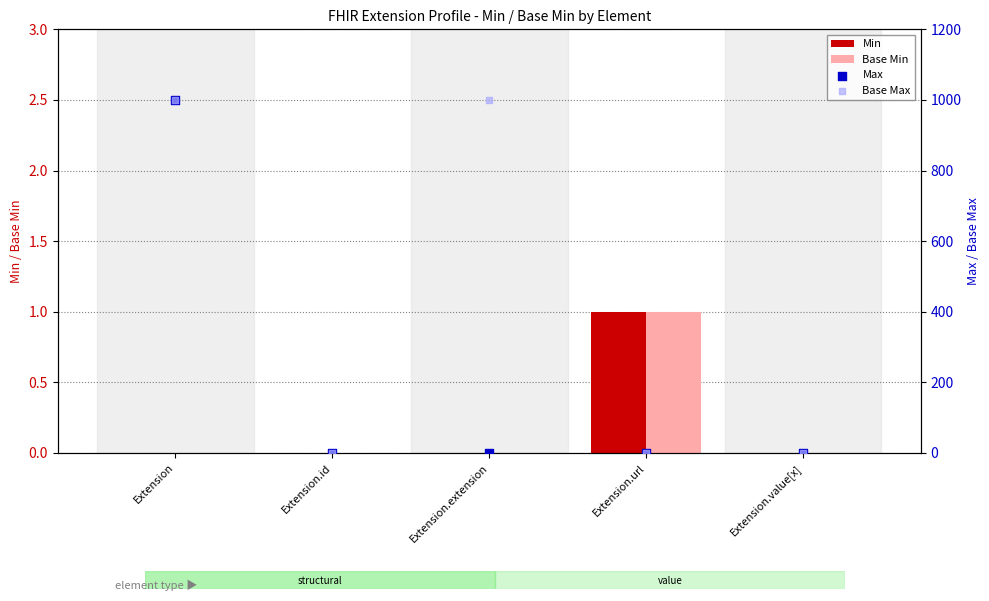

What are all the series names shown in the legend?

Min, Base Min, Max, Base Max